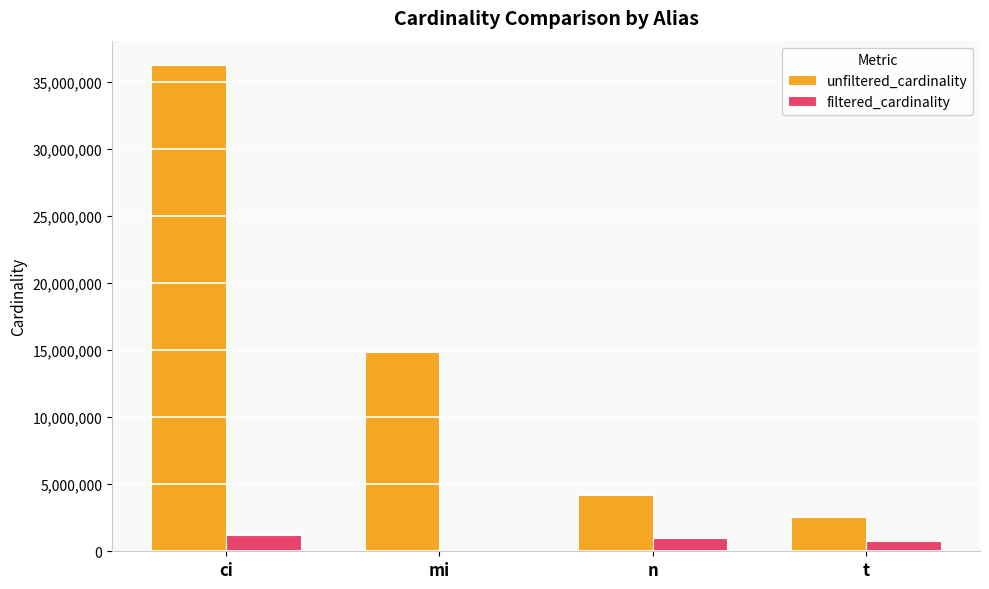

At which label is unfiltered_cardinality closest to 19386328?

mi